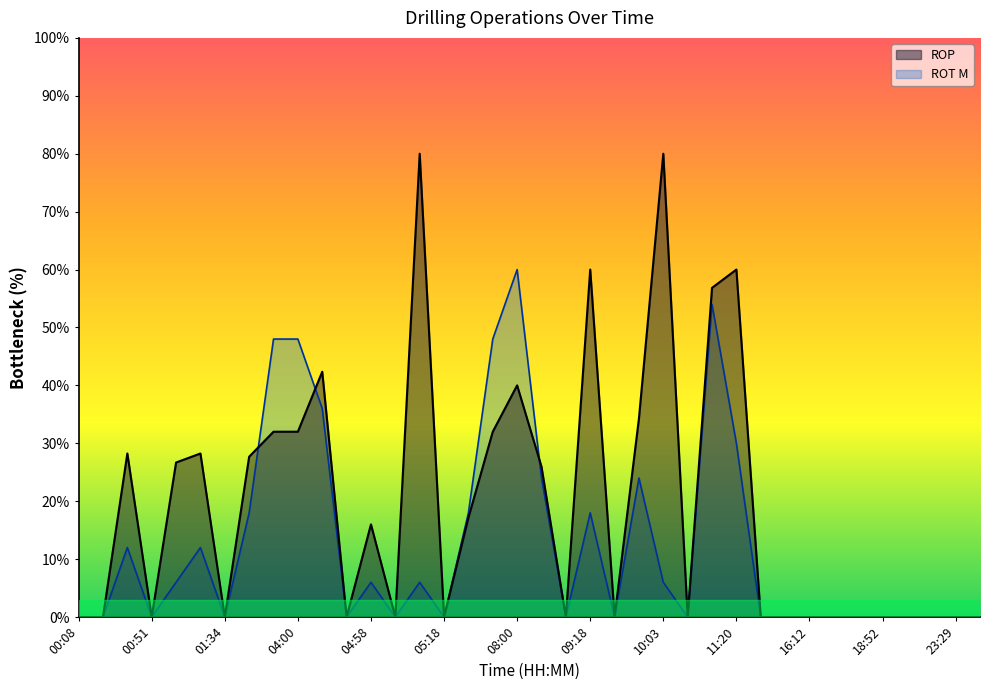

Count the number of data series in this chart.

2